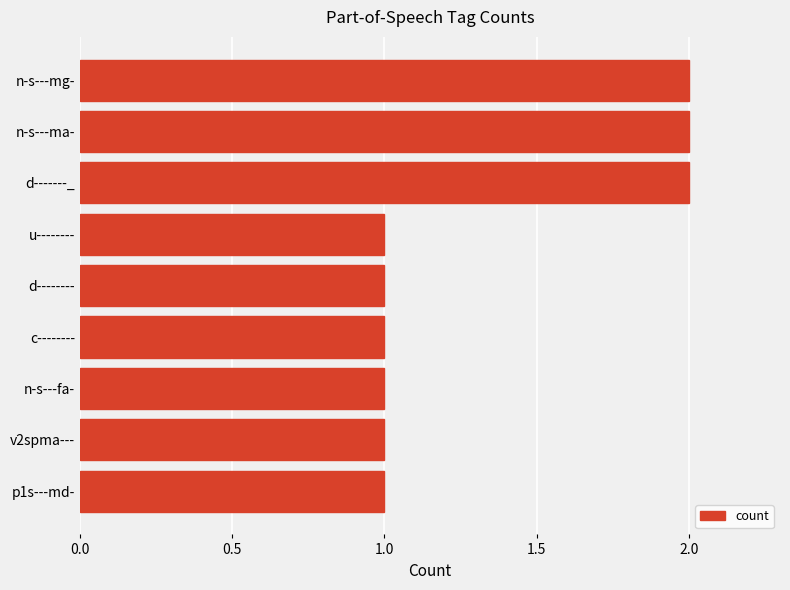

What is the ratio of the value at d-------_ to the value at n-s---ma-?

1.0